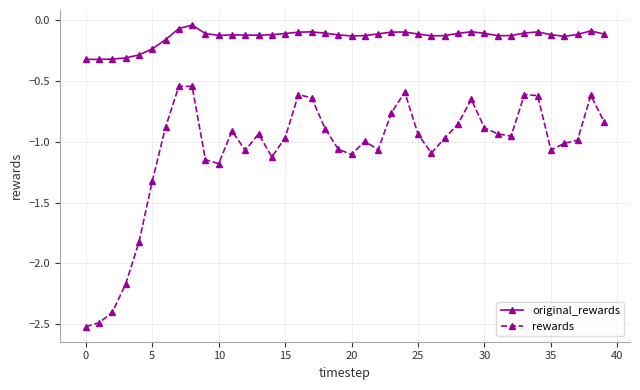

What is the sum of all rewards values?

-42.8